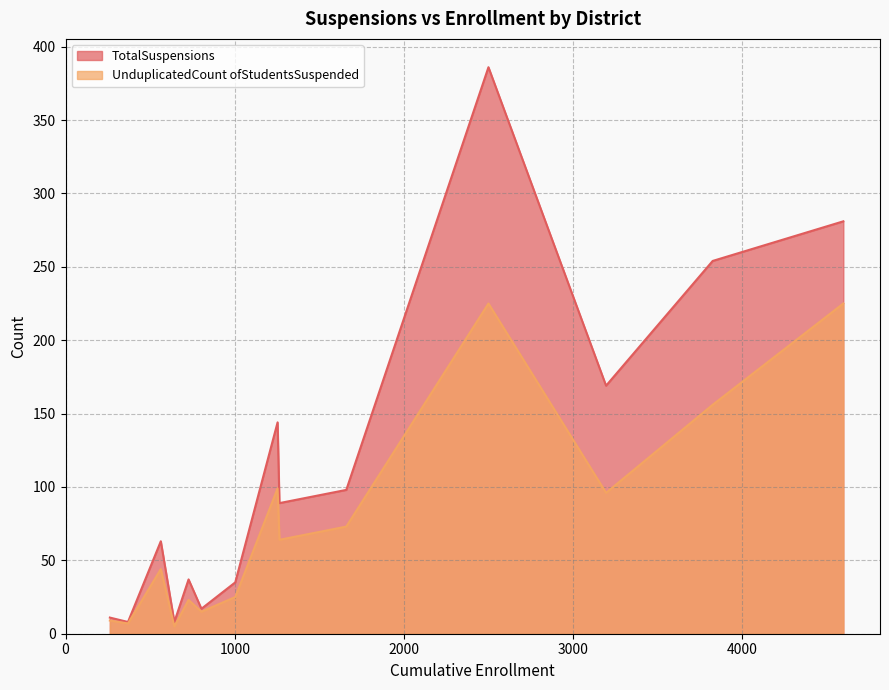

What is the difference between the second highest and second lowest values in the UnduplicatedCount ofStudentsSuspended series?

218